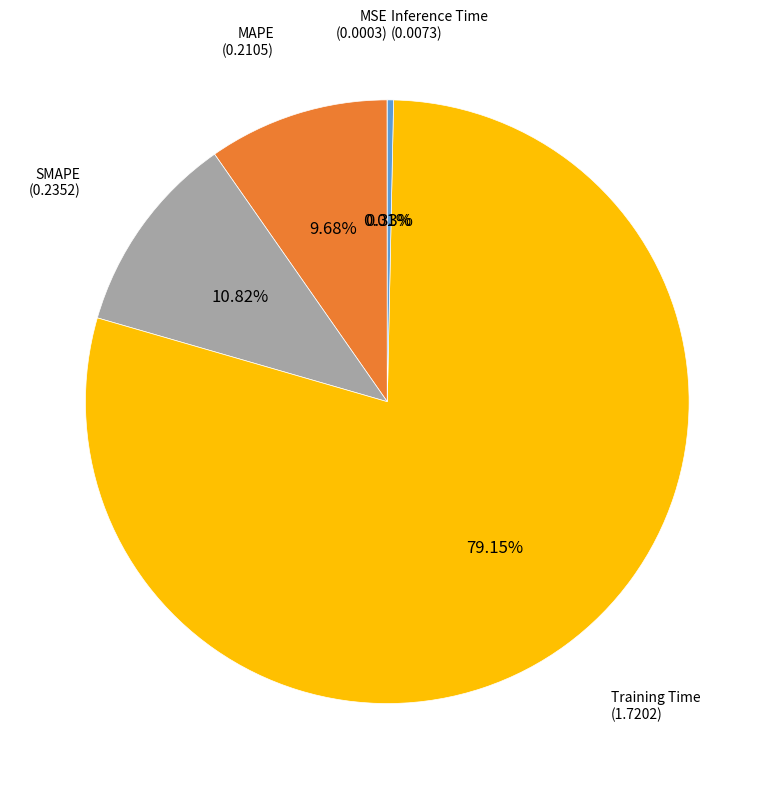

Is there any slice that represents more than half of the pie?

Yes